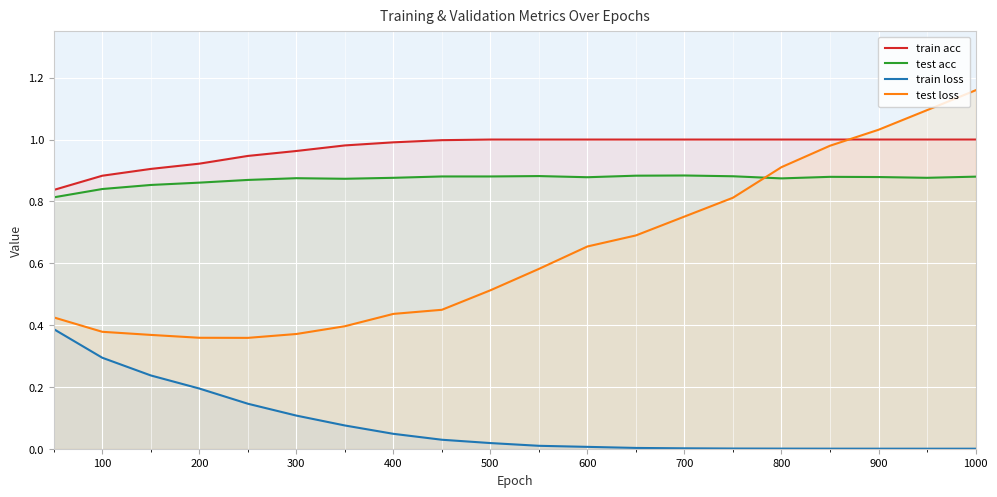

How many lines are shown in the chart?

4